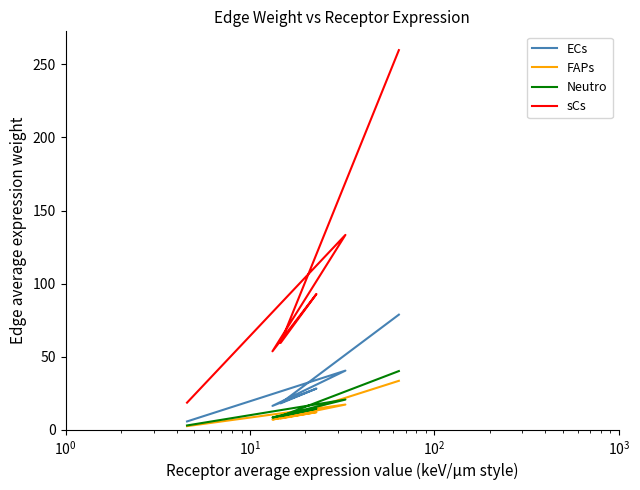

At how many categories does at least one series exceed 220?

1